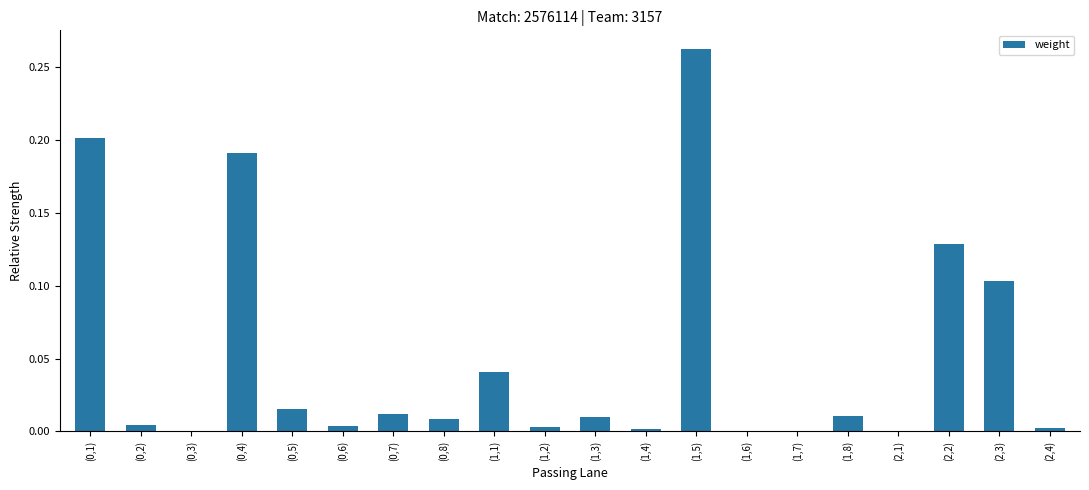

What is the change in value from (0,5) to (2,2)?

+0.1